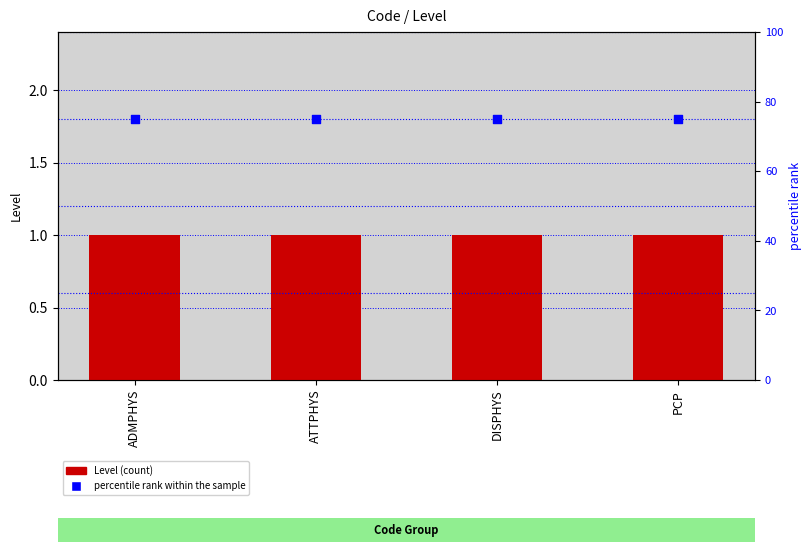

Which series has the largest Y range (max minus min)?

Level